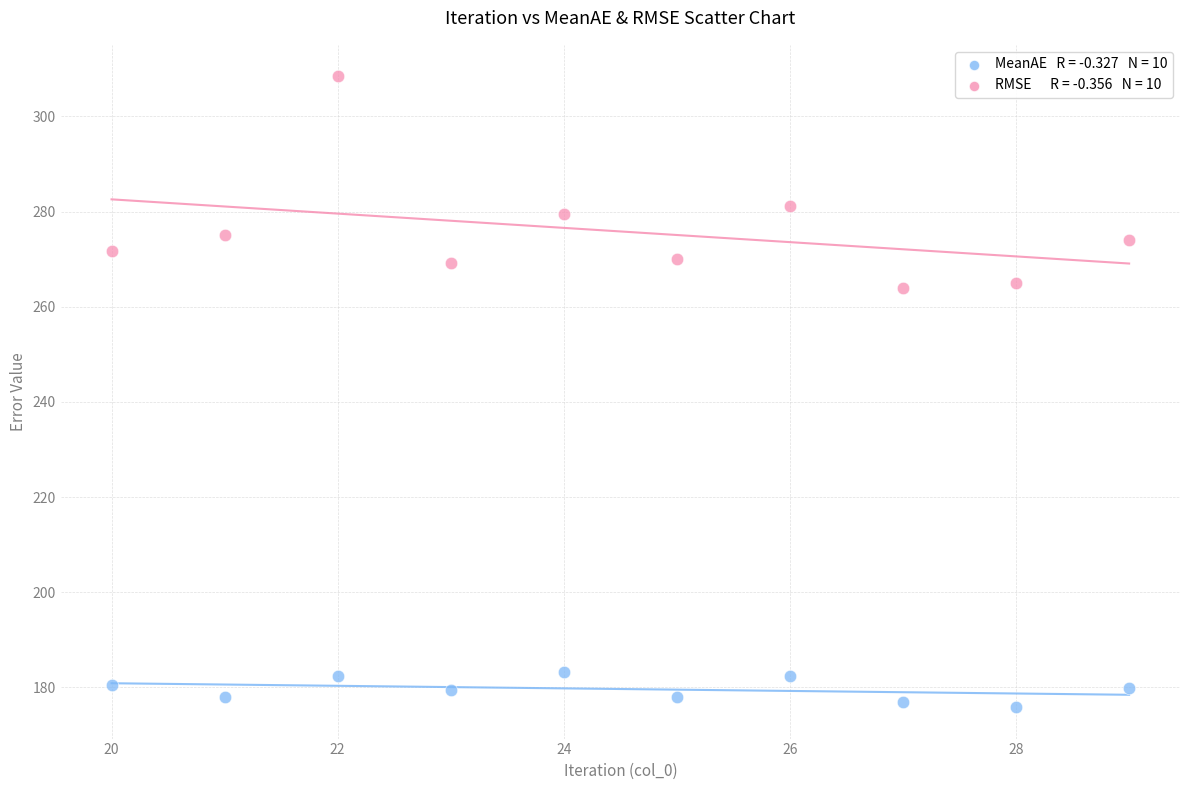

Across all data points, what is the range of X values (max minus min)?

9.0